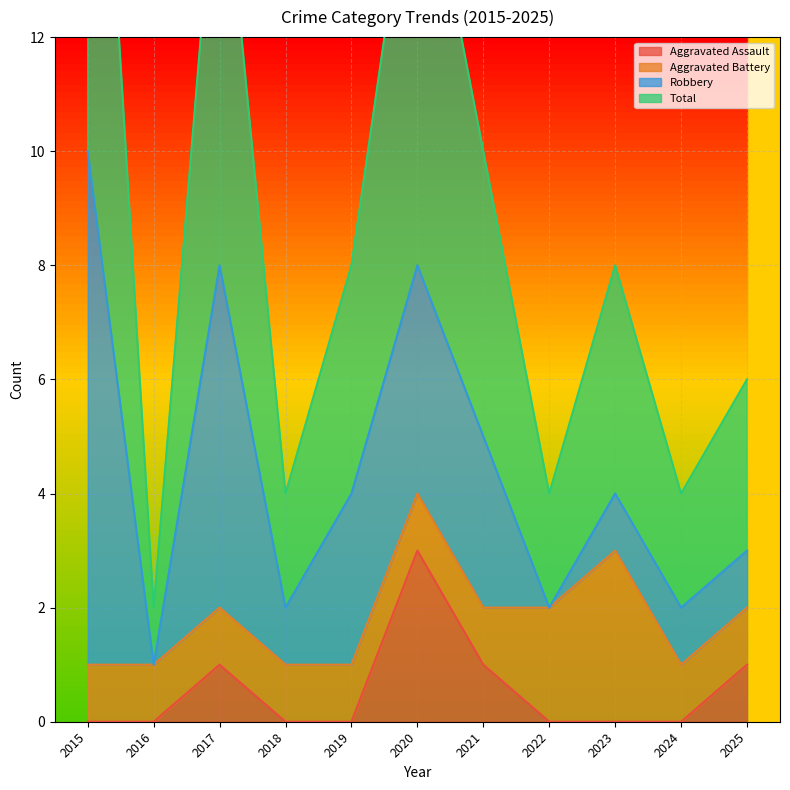

What is the value of the Aggravated Assault point at the 11th from the left?

1